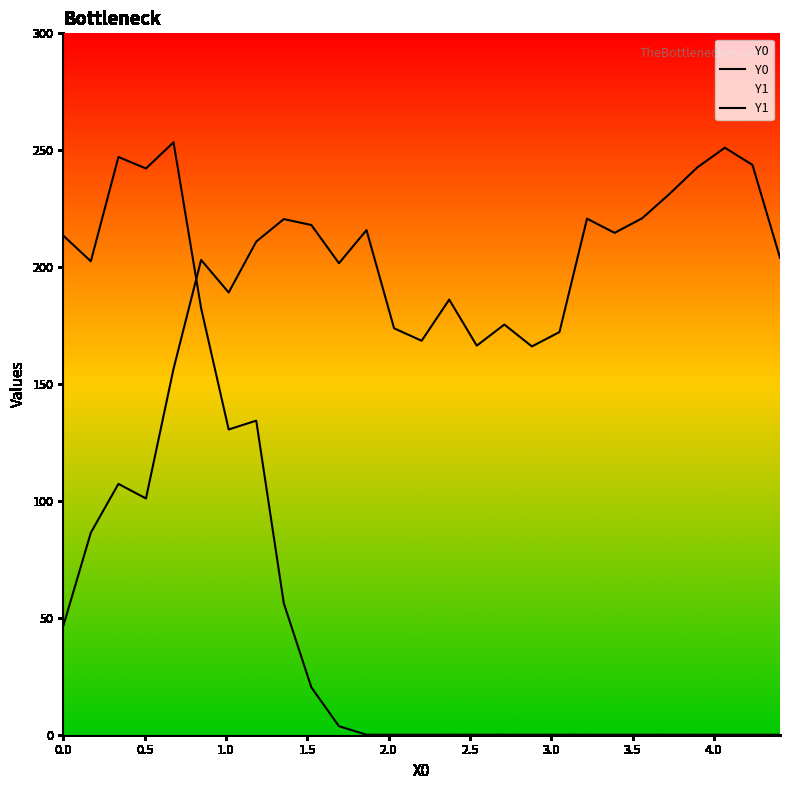

Does the chart display data point markers on the line(s)?

No